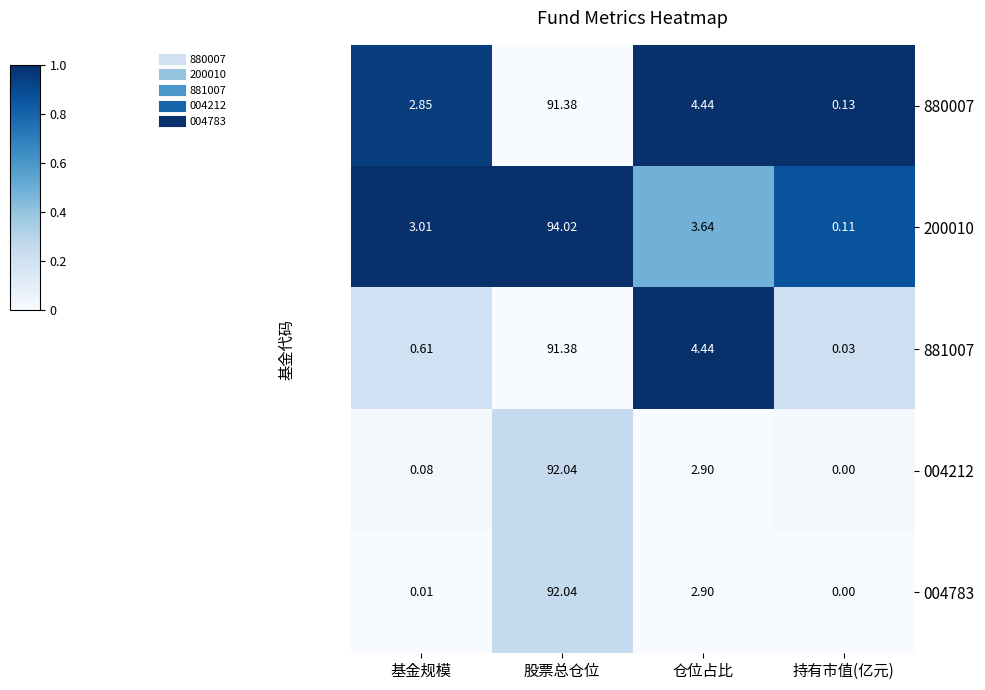

At which label does 200010 first exceed 3?

基金规模